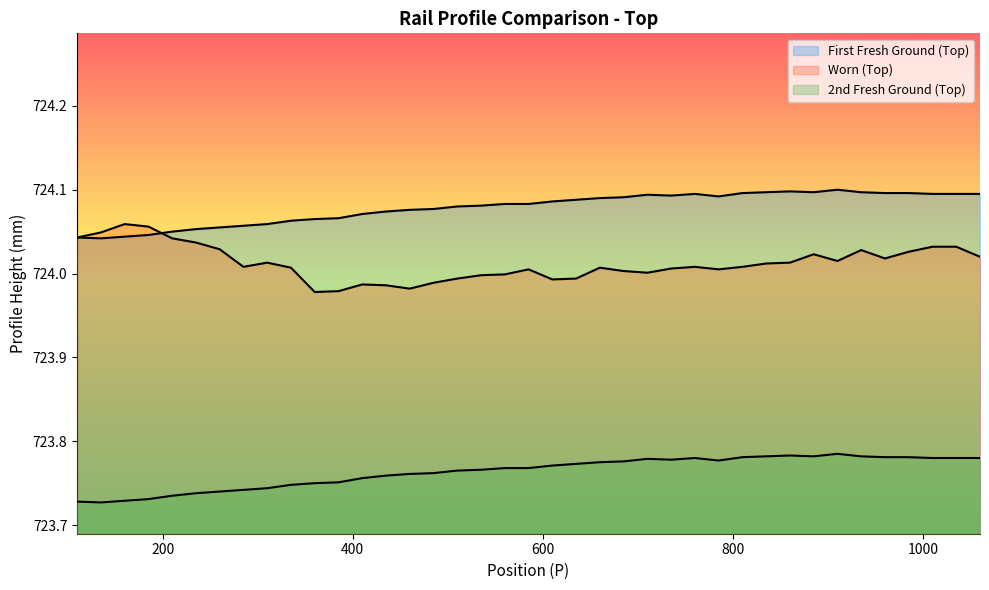

How many lines are shown in the chart?

3